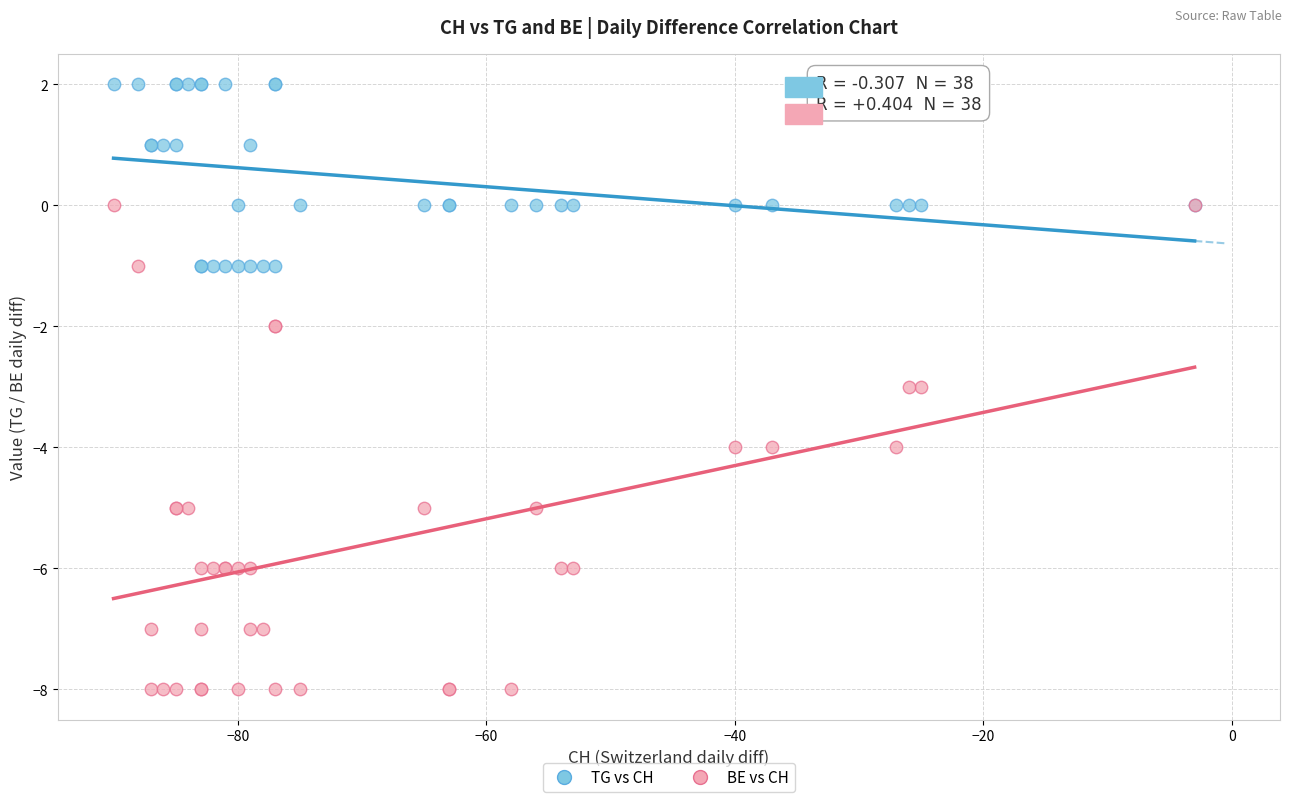

What are all the series names shown in the legend?

TG vs CH, BE vs CH